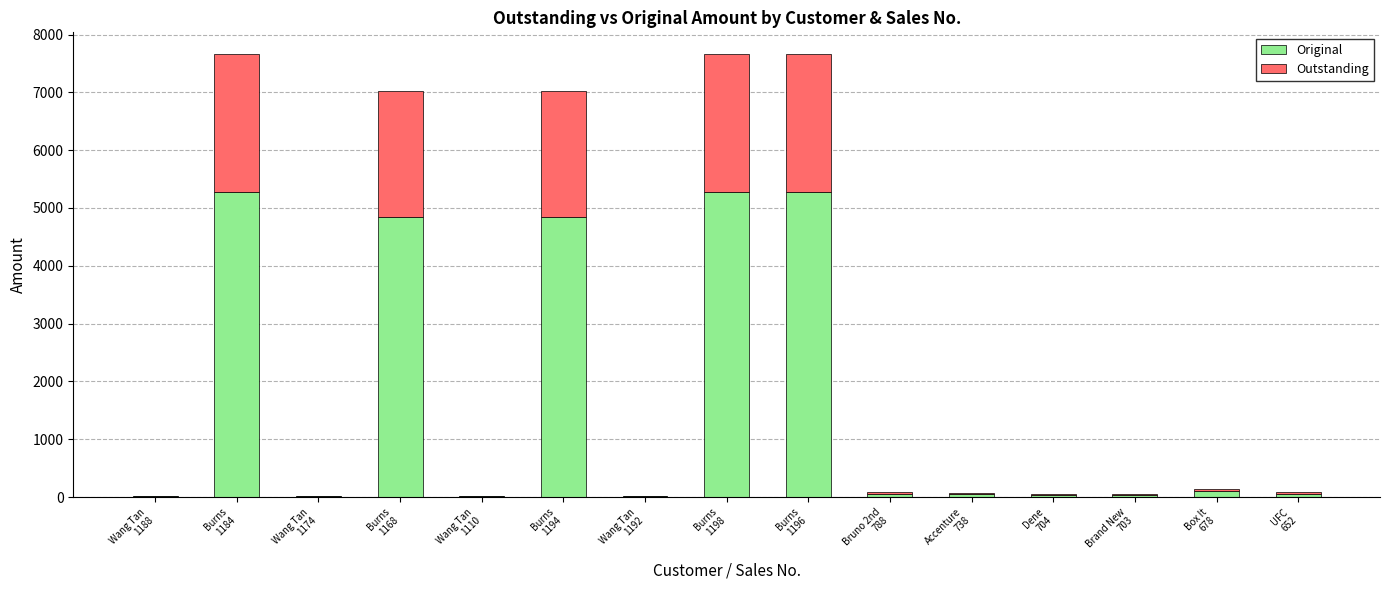

What is the maximum value for Original?

5280.0